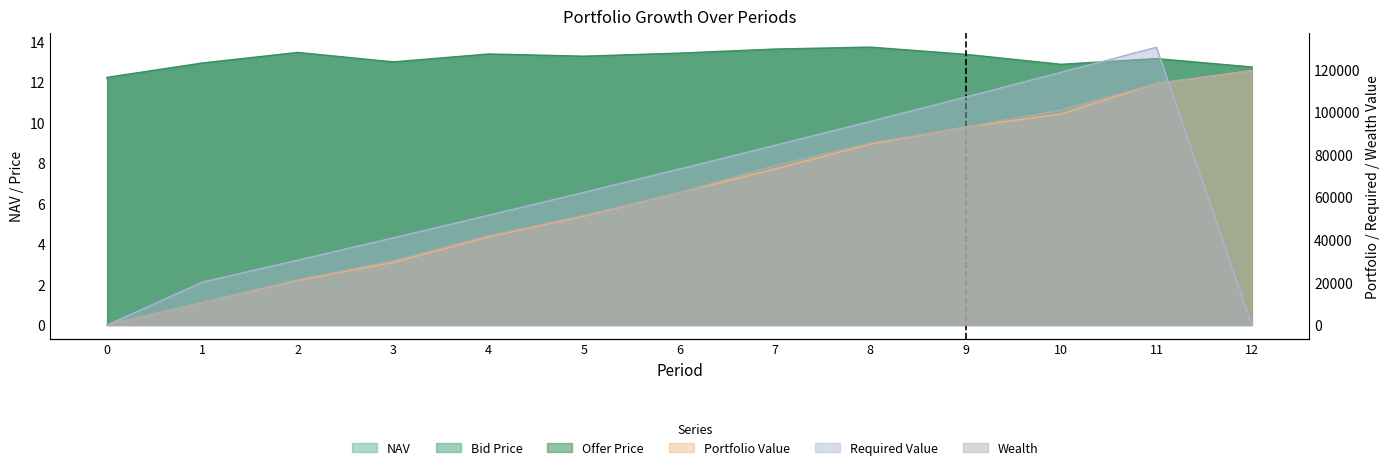

List the labels in order of Wealth value, smallest first.

0, 1, 2, 3, 4, 5, 6, 7, 8, 9, 10, 11, 12